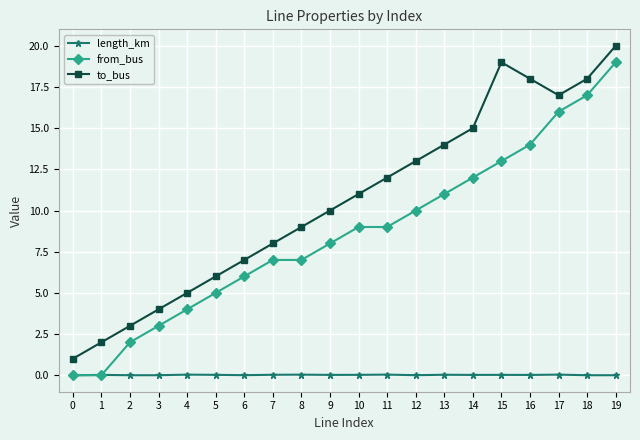

List the series in order of their peak value, highest first.

to_bus, from_bus, length_km